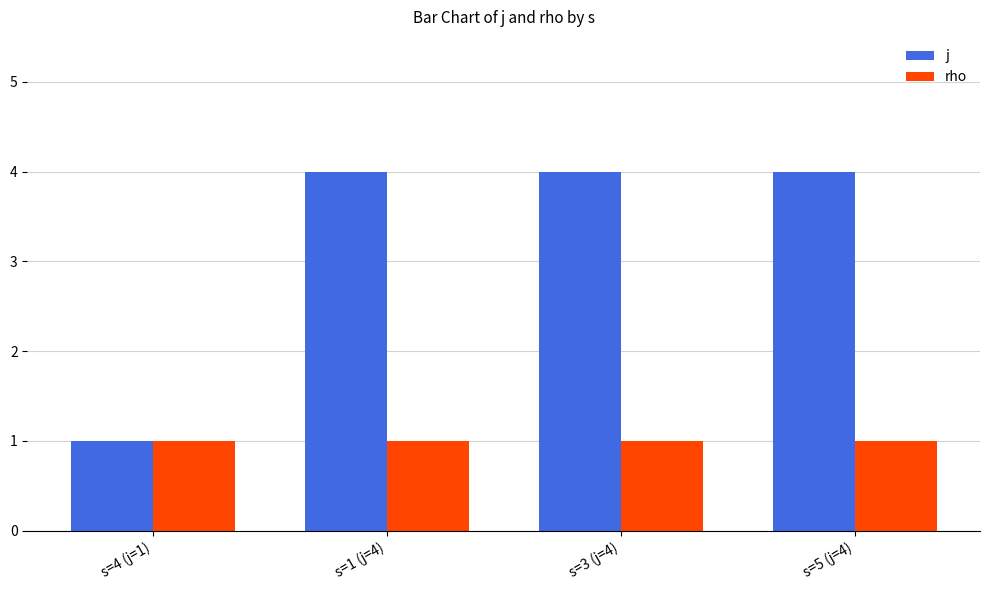

The value of j at s=3 (j=4) is 1. True or false?

False